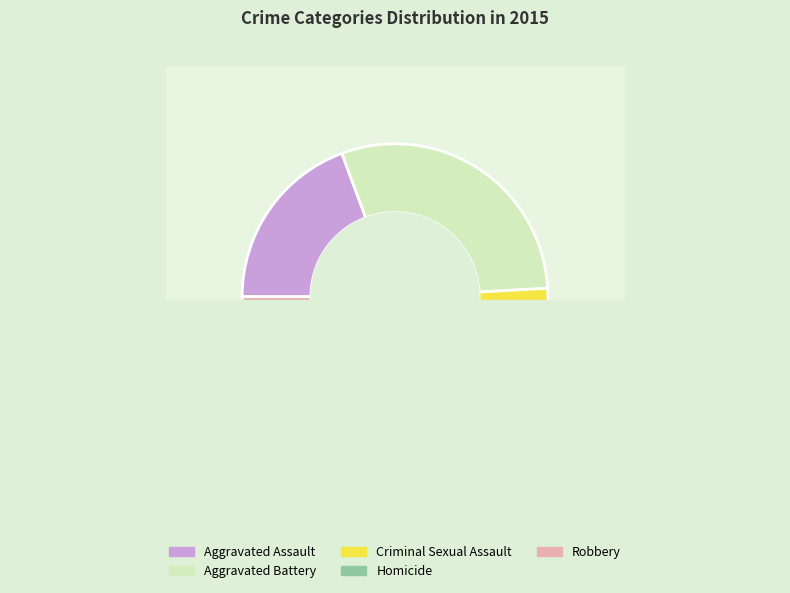

Count the number of slices in the pie.

5